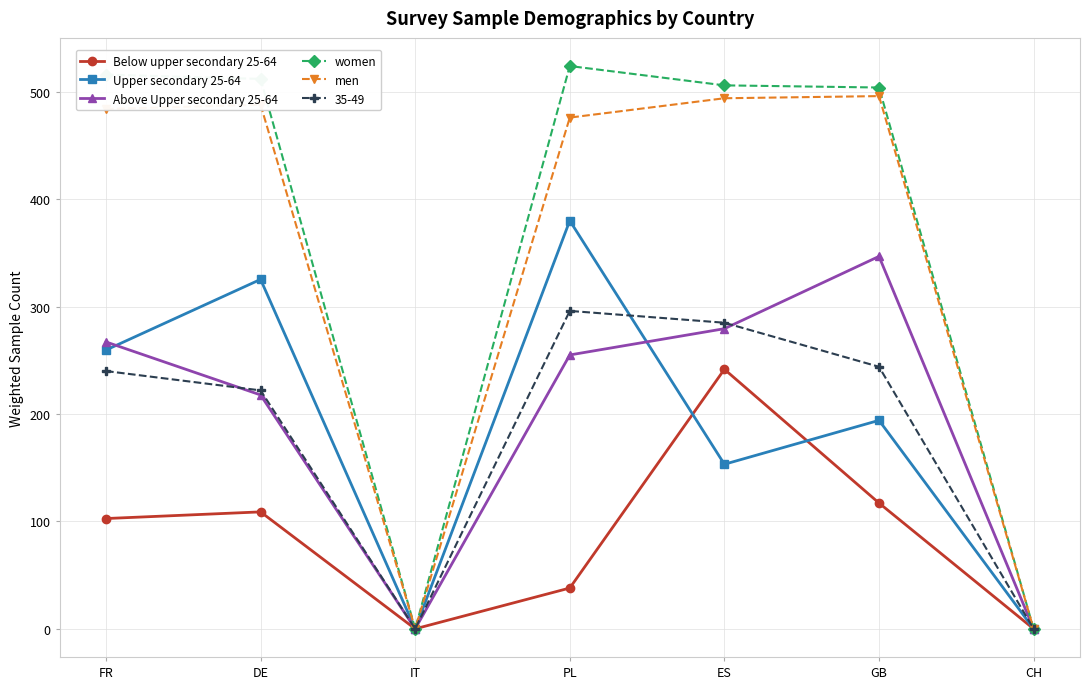

Is it true that Above Upper secondary 25-64 equals 0.0 at IT?

True